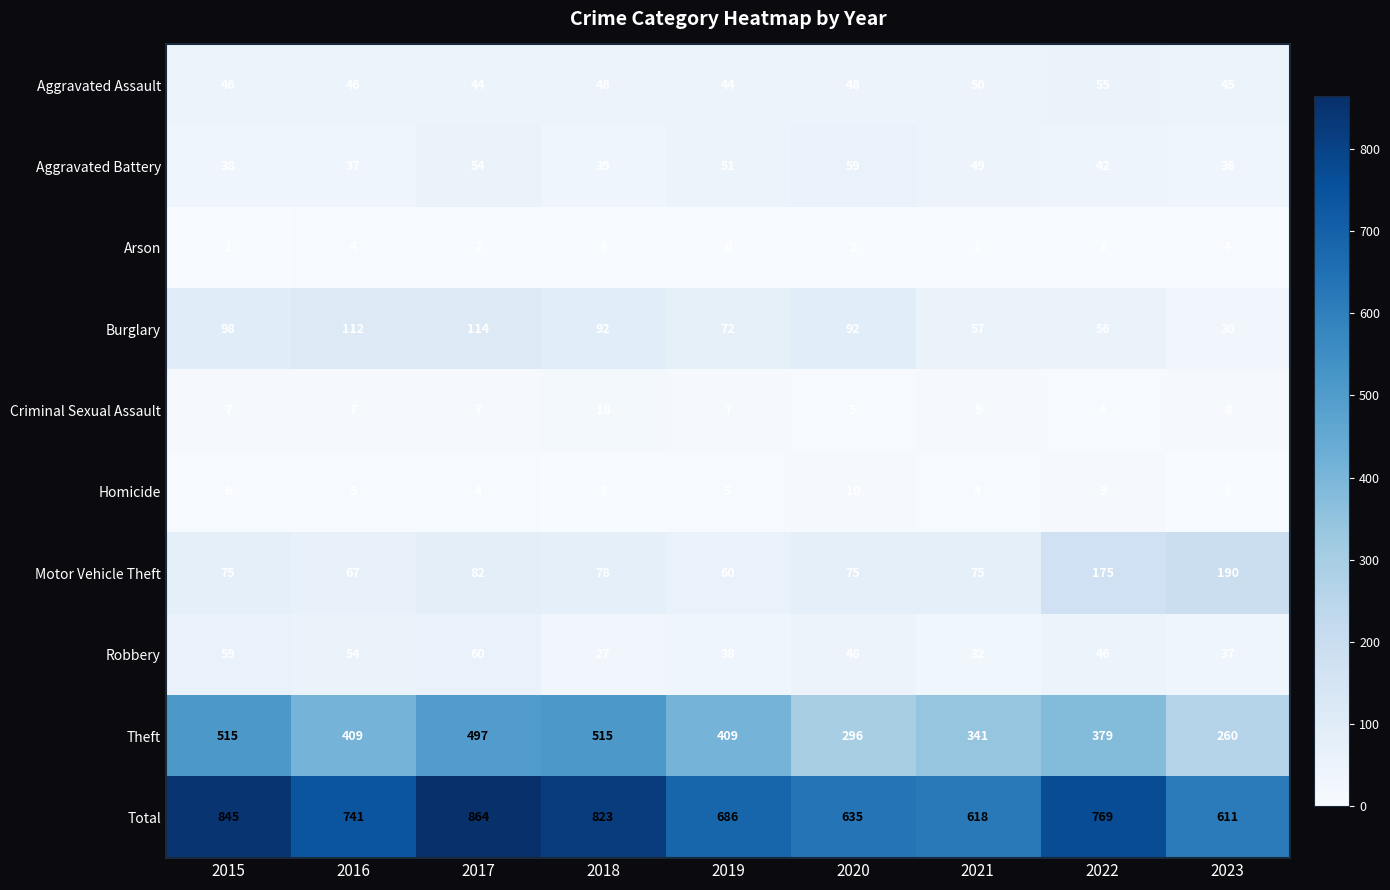

How many distinct data groups are displayed?

10